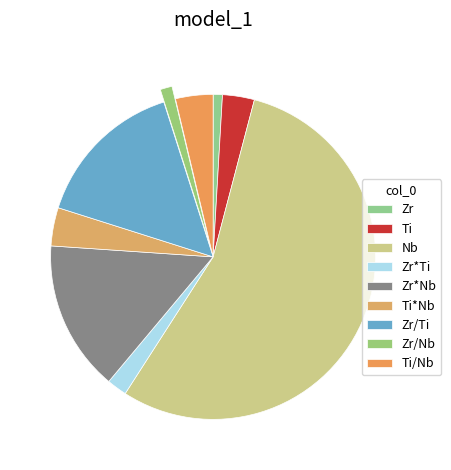

Which has a higher value, Ti/Nb or Zr*Ti?

Ti/Nb